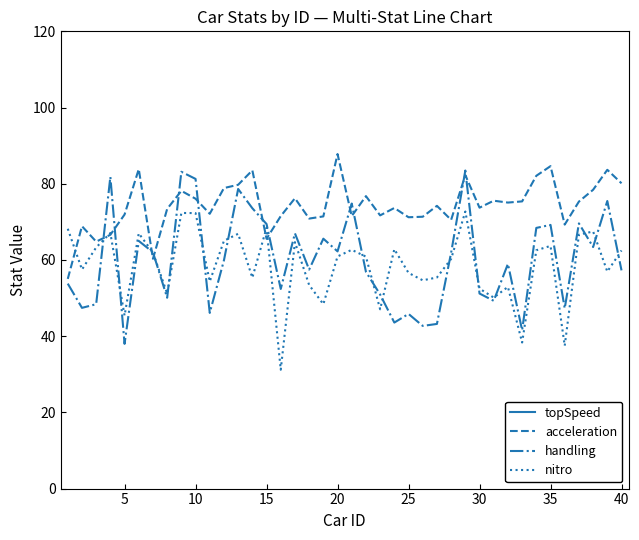

Is it true that acceleration equals 98.9 at 5?

False